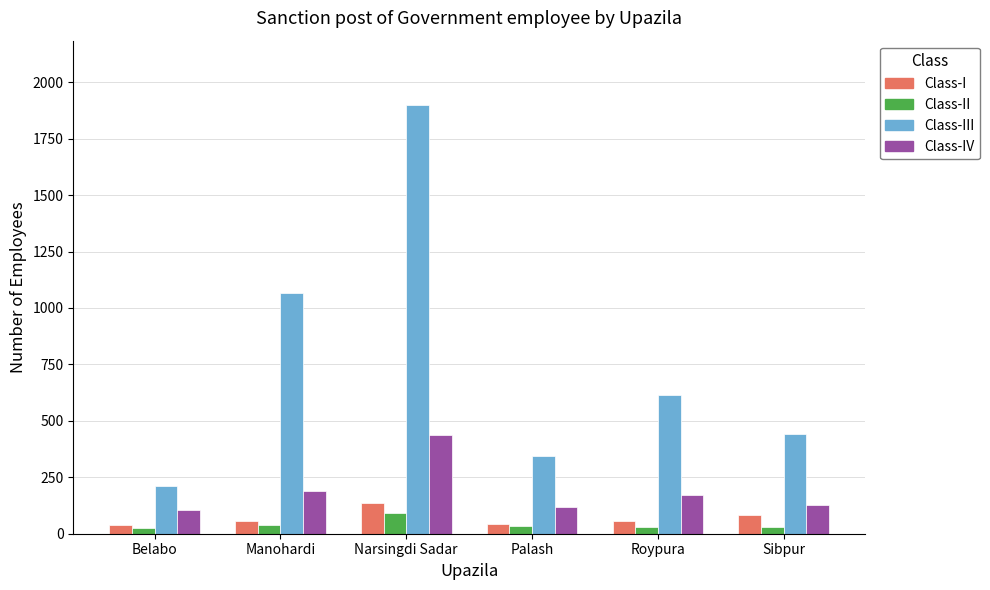

Is the value of Class-I at Narsingdi Sadar greater than the value of Class-IV at Roypura?

No